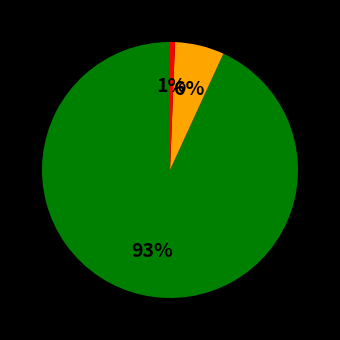

Is there any slice that represents more than half of the pie?

Yes